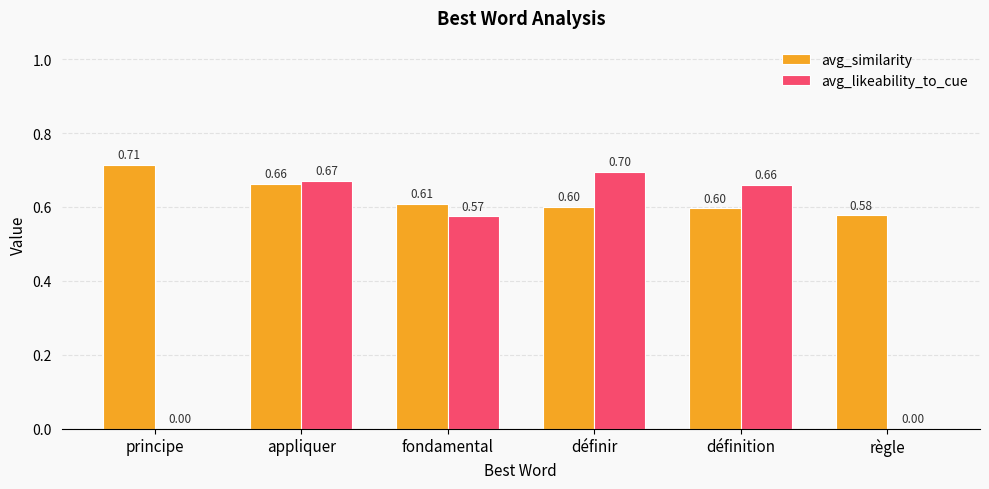

Reading right to left, extract all data points from this chart.

avg_similarity: 0.6	0.6	0.6	0.6	0.7	0.7
avg_likeability_to_cue: 0.0	0.7	0.7	0.6	0.7	0.0